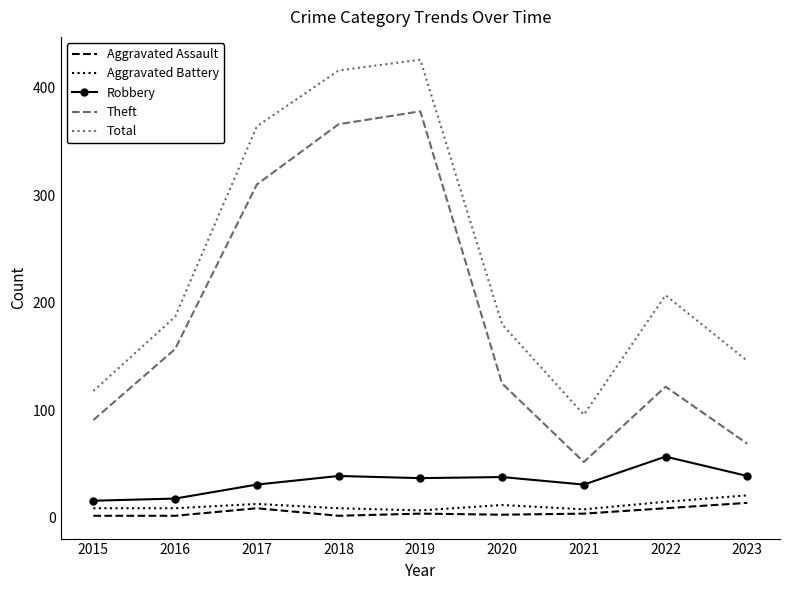

True or false: Aggravated Battery and Robbery cross at least once.

False